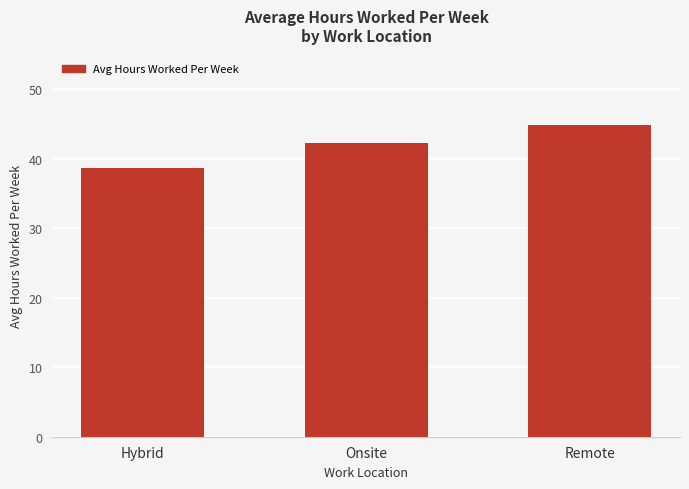

What is the approximate value at Hybrid?

38.6